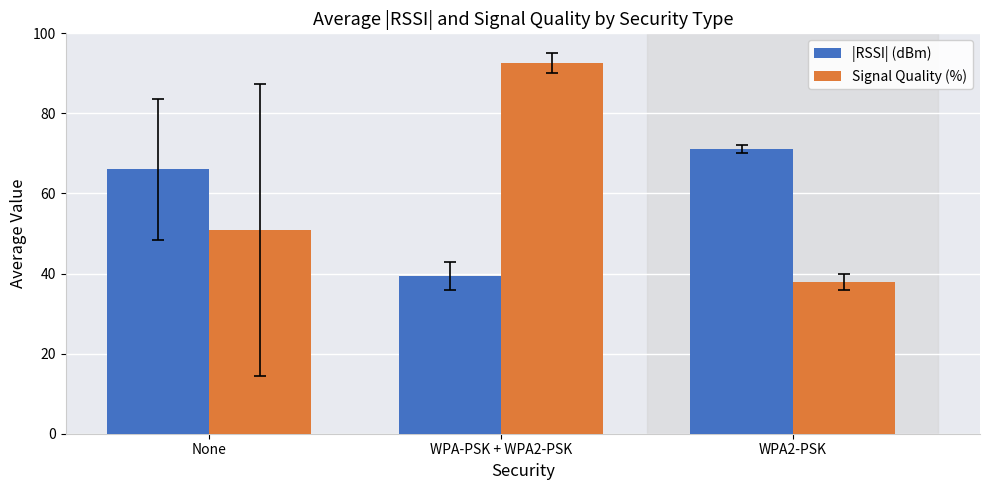

How many values in the |RSSI| (dBm) series exceed 66?

2